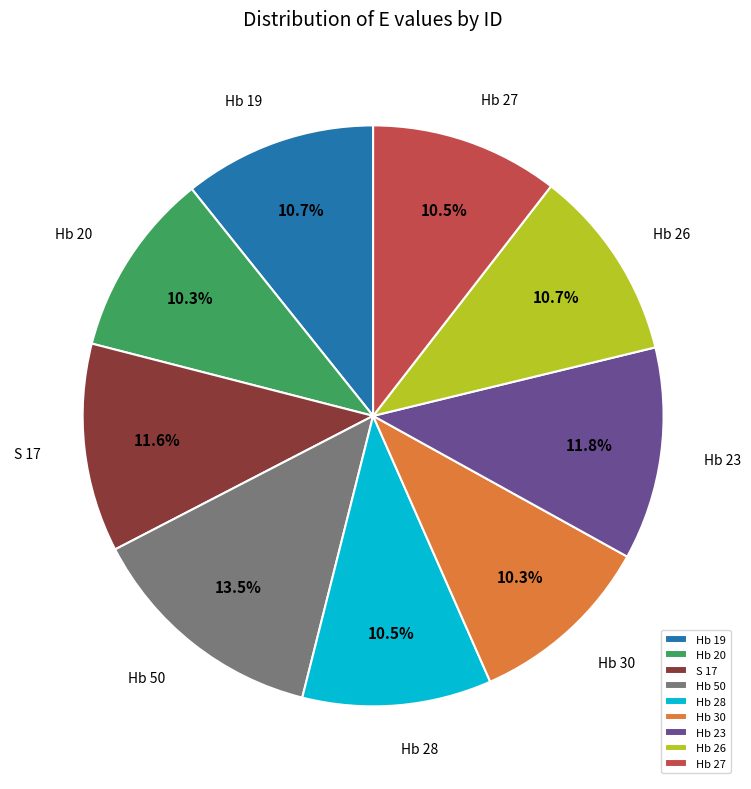

Combined, do Hb 19 and Hb 23 account for over 50%?

No